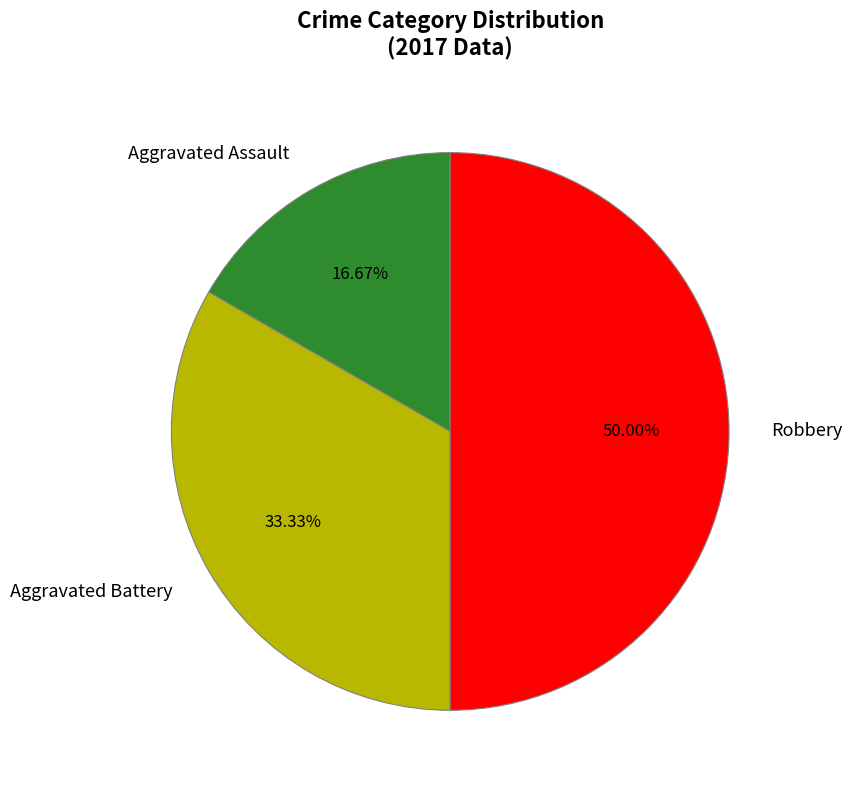

How many slices are in this pie chart?

3